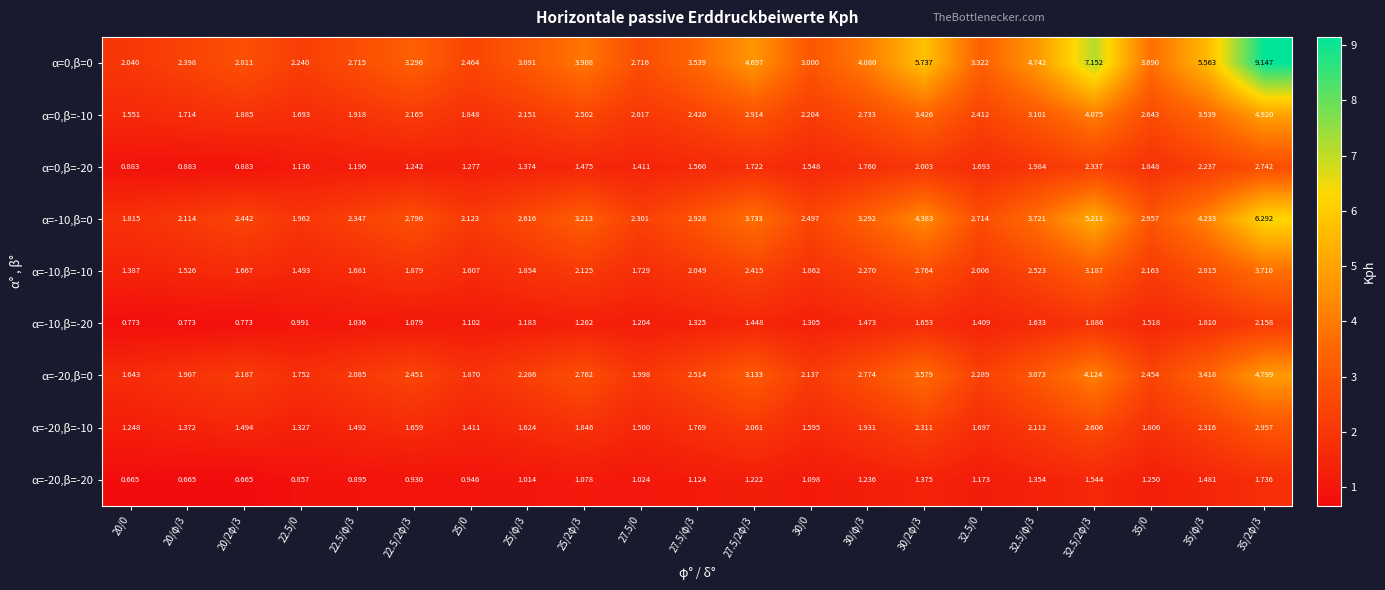

Is the value of α=-10,β=0 at 25/0 greater than the value of α=0,β=0 at 30/2φ/3?

No